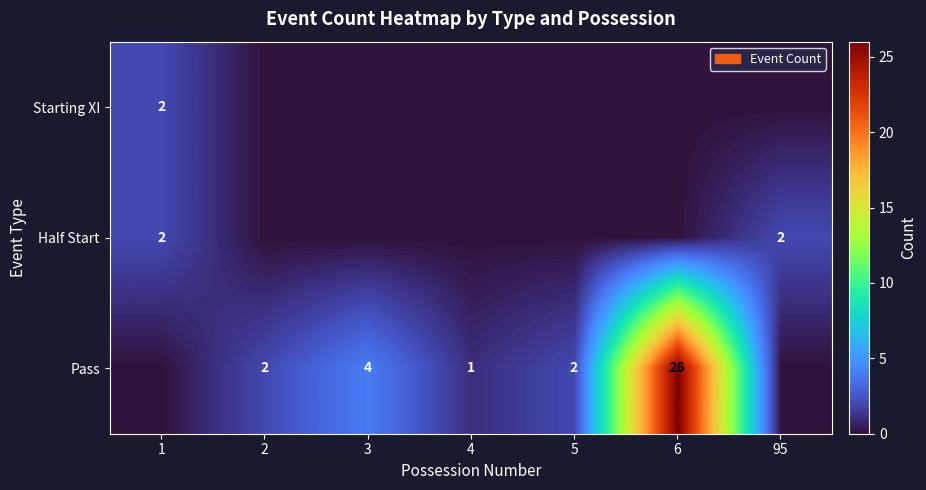

The value of Starting XI at 1 is 0. True or false?

False